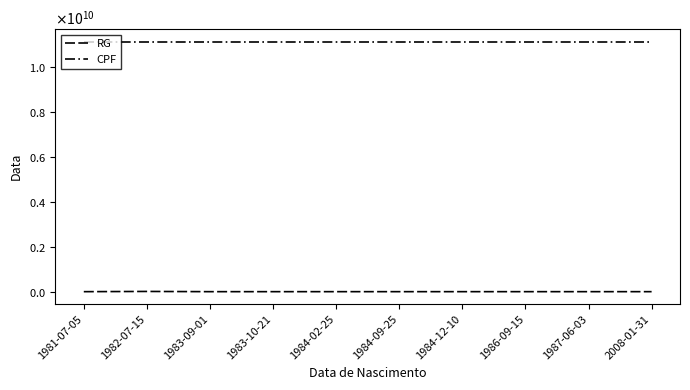

True or false: RG and CPF cross at least once.

False